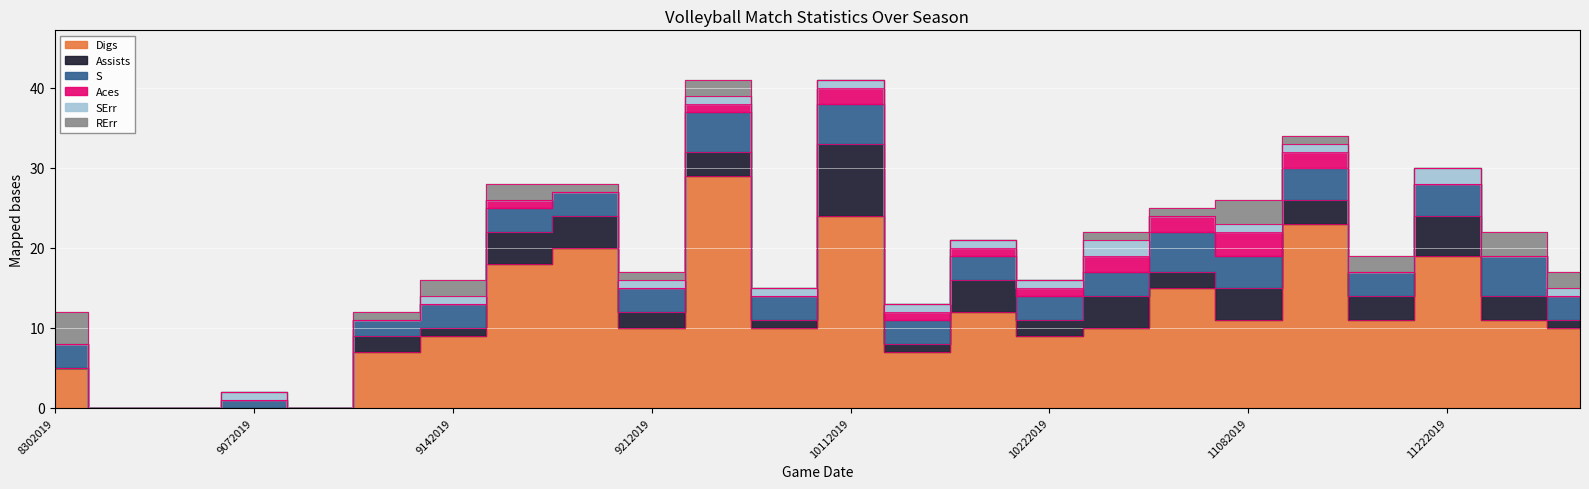

What is the average value of the Aces series?

1